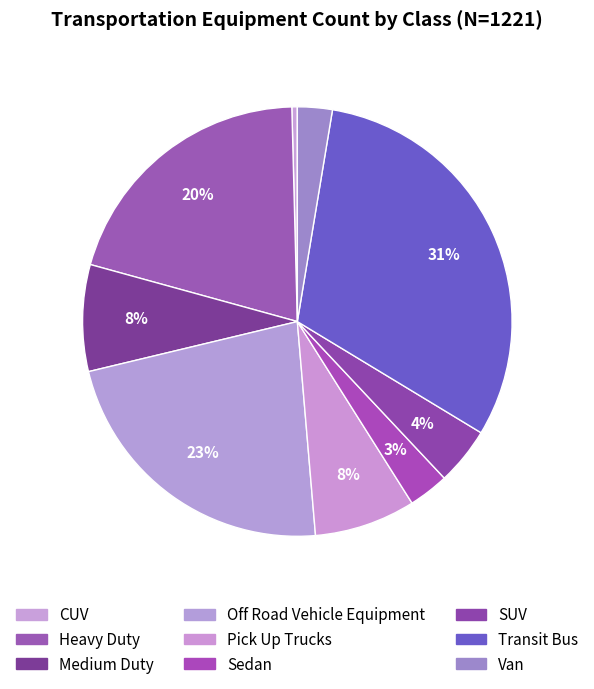

To the nearest percent, what is the average slice percentage?

11%